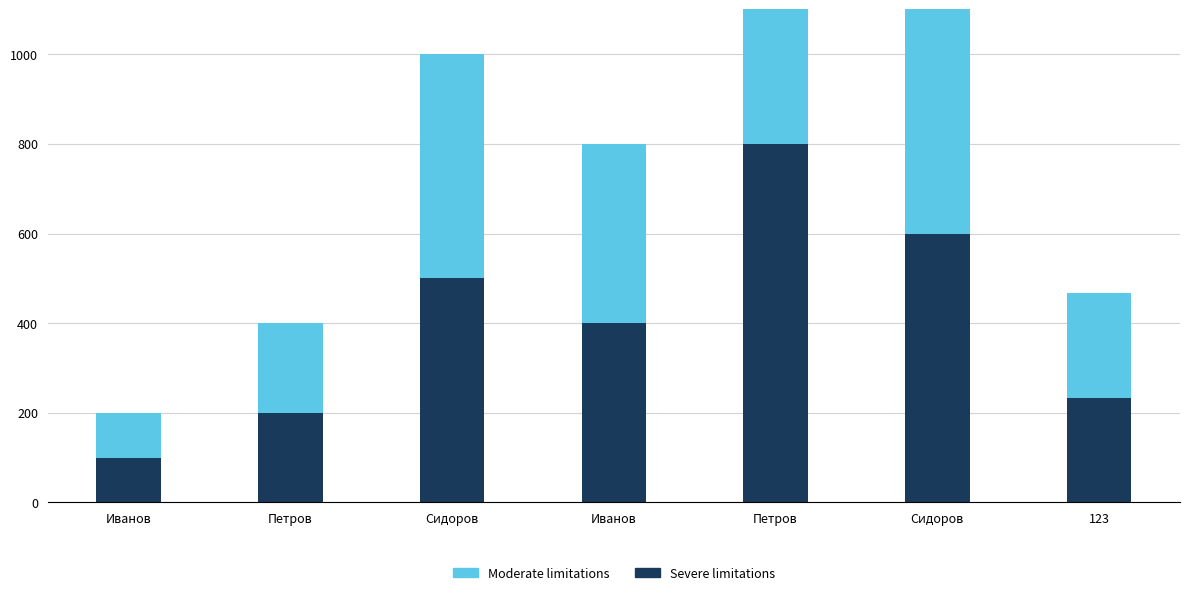

How many data points in Severe limitations are above 400?

3